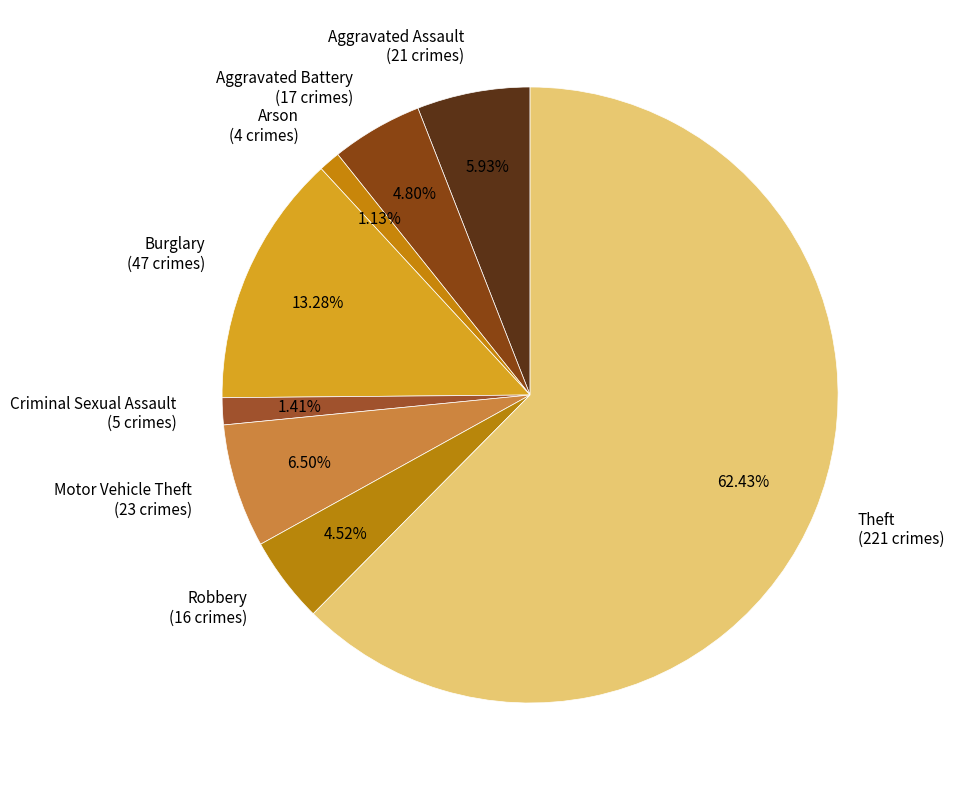

To the nearest percent, what is the average slice percentage?

12%